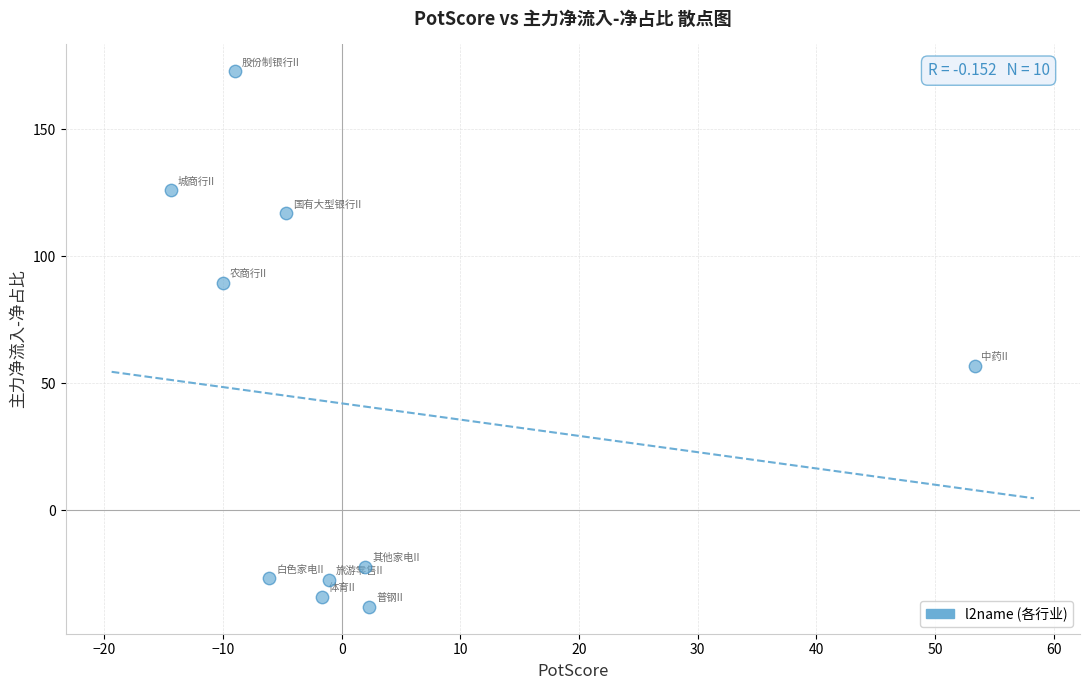

What Y value in the scatter plot is closest to 67?

56.8